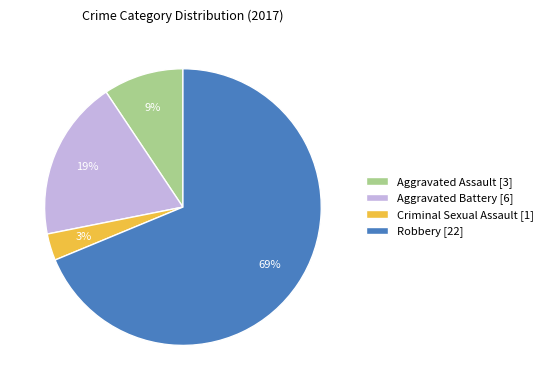

True or false: Robbery accounts for 69% of the total.

True